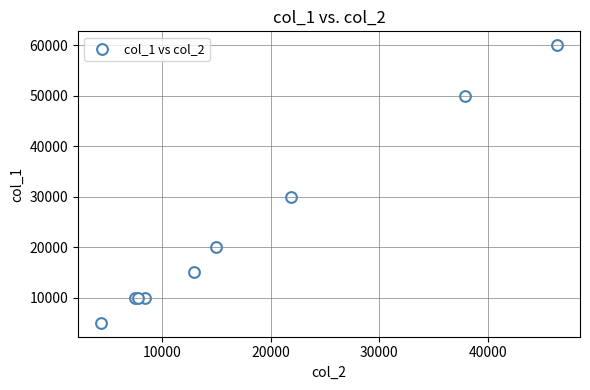

What Y value in the scatter plot is closest to 32500?

30000